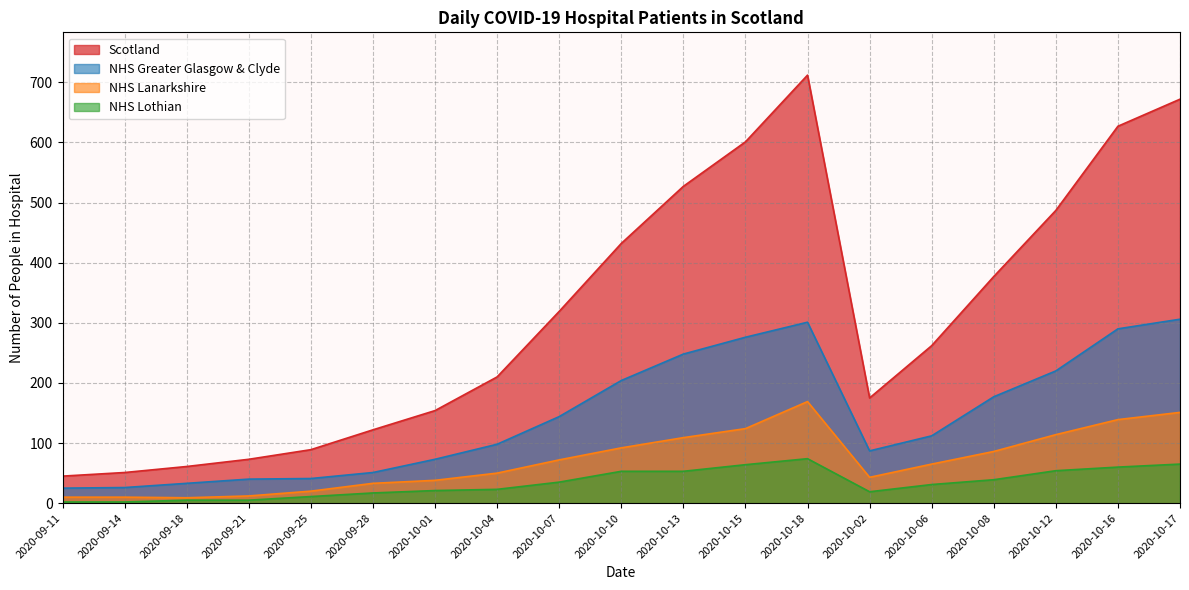

True or false: NHS Greater Glasgow & Clyde has more than 0 interior local peaks.

True